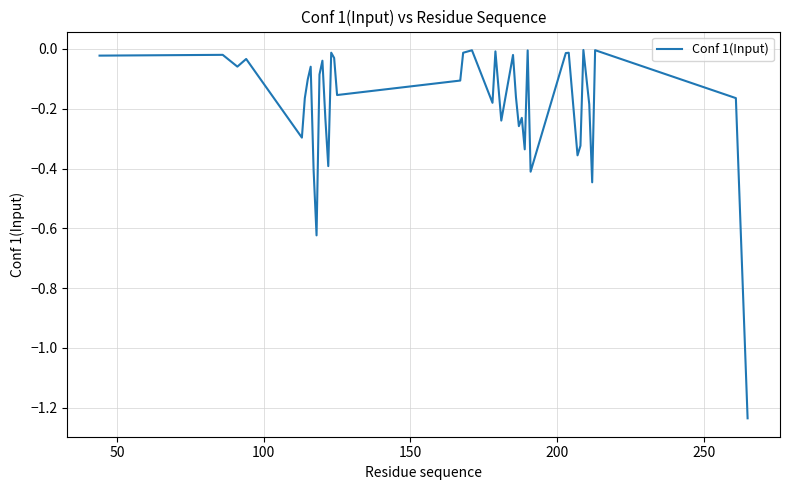

How many lines are shown in the chart?

1